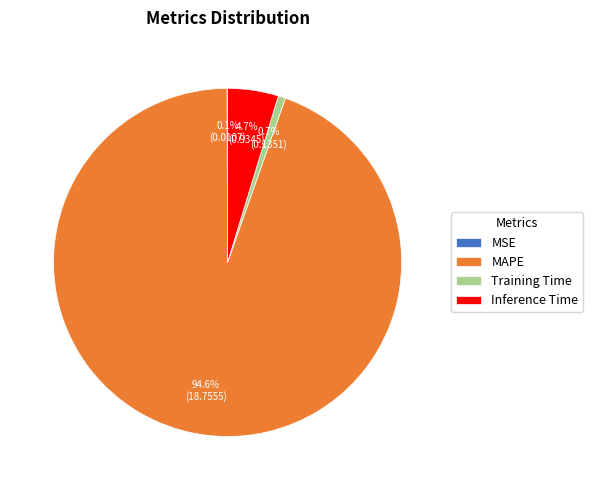

Is it true that MAPE is 99% of the pie?

False